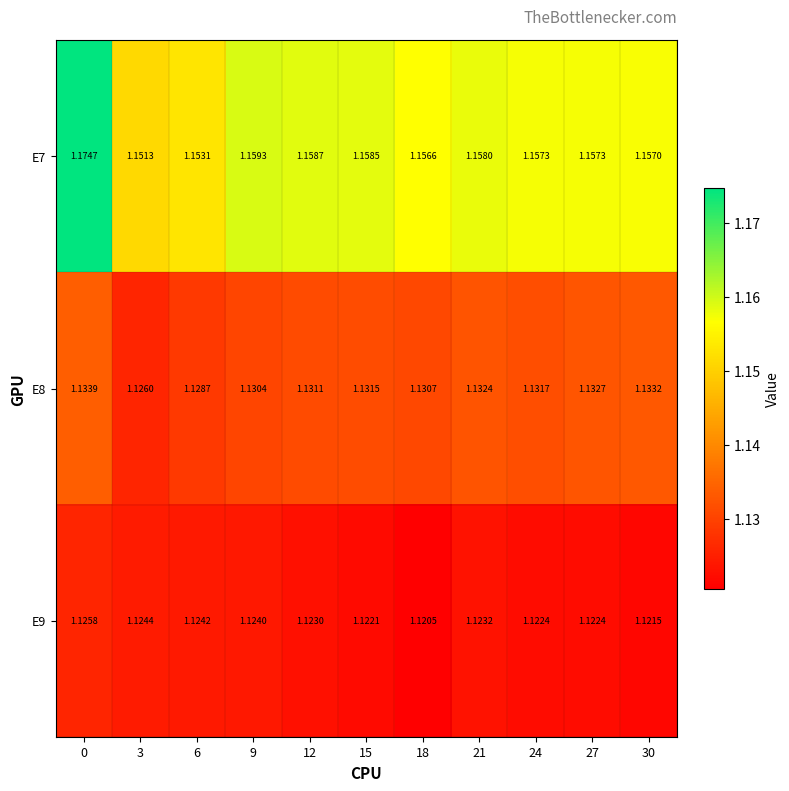

Is the value of E7 at 12 greater than the value of E9 at 3?

Yes